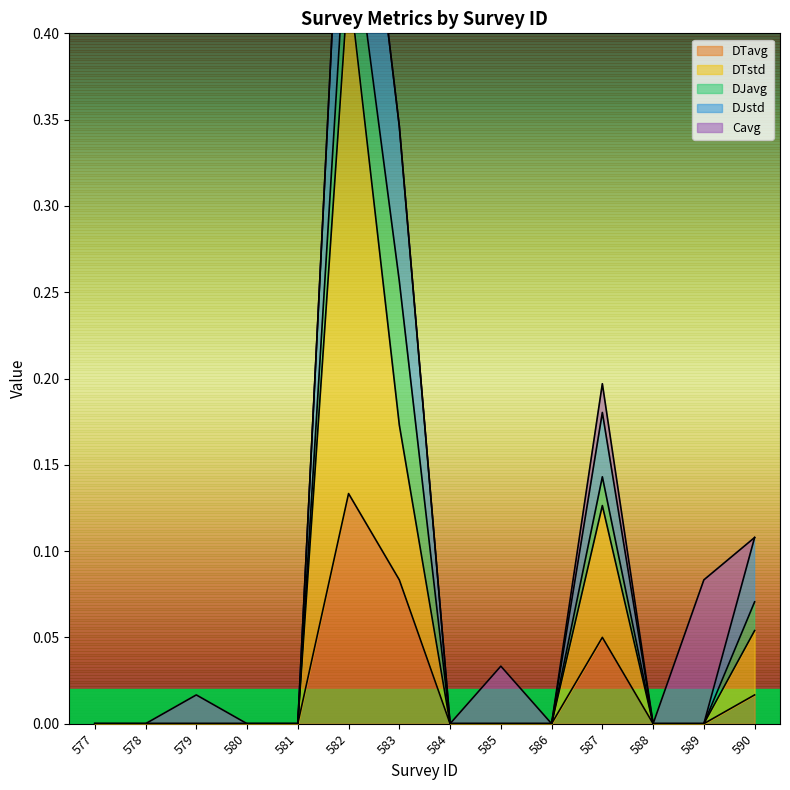

The value of DTavg at 580 is 0.1. True or false?

False